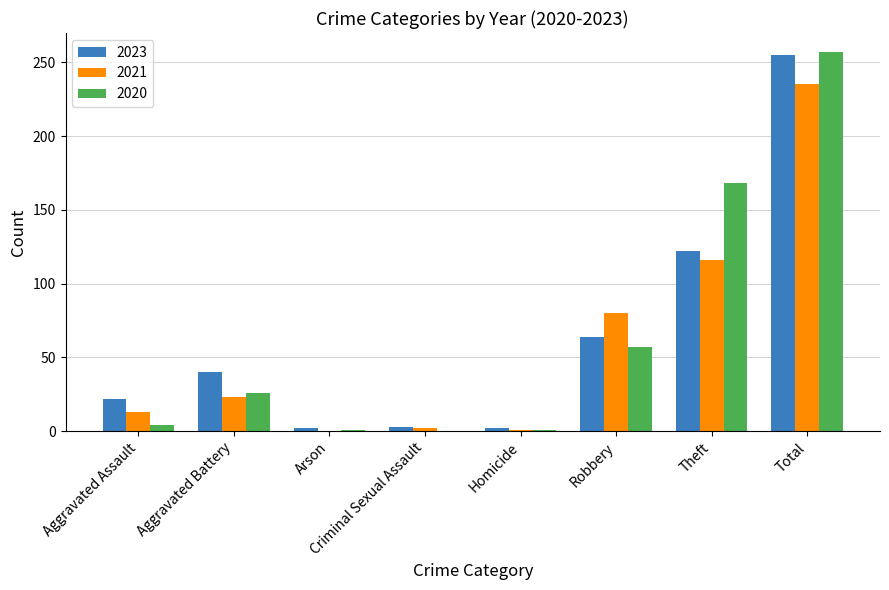

Which series changed the most between Theft and Total?

2023